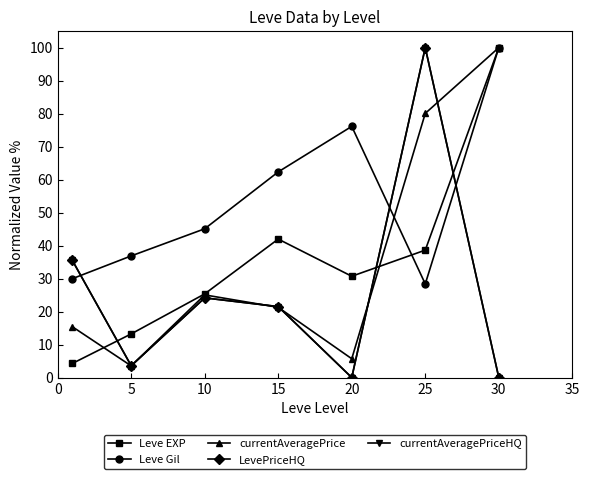

True or false: currentAveragePriceHQ has more than 1 points higher than both neighbors.

True